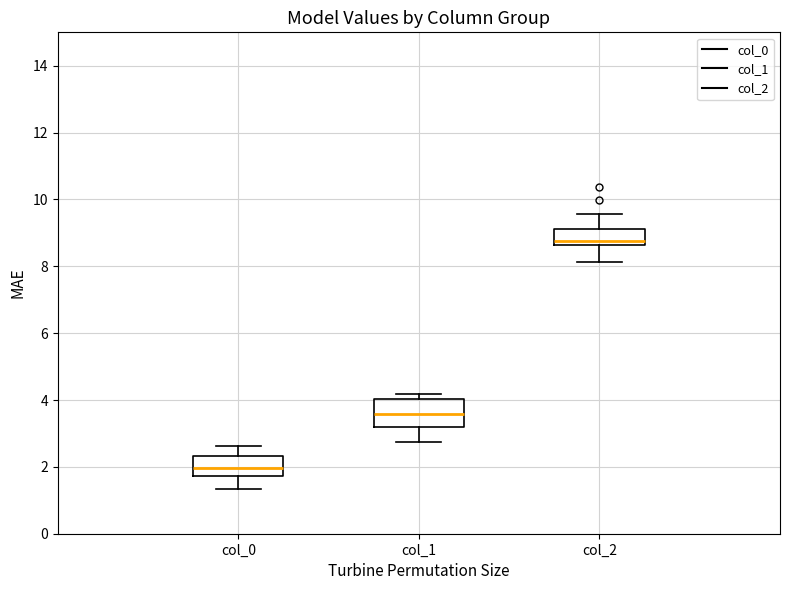

Reading left to right, transcribe this box plot: for each box, give where its median line is, the range the box spans, and where its two whiskers end, as read against the y-axis. The values are not printed on the chart, so give them approximately, as read against the axis.

col_0: median 2.0, box 1.8 to 2.4, whiskers 1.4 to 2.6
col_1: median 3.6, box 3.2 to 4.0, whiskers 2.8 to 4.2
col_2: median 8.8, box 8.6 to 9.2, whiskers 8.2 to 9.6